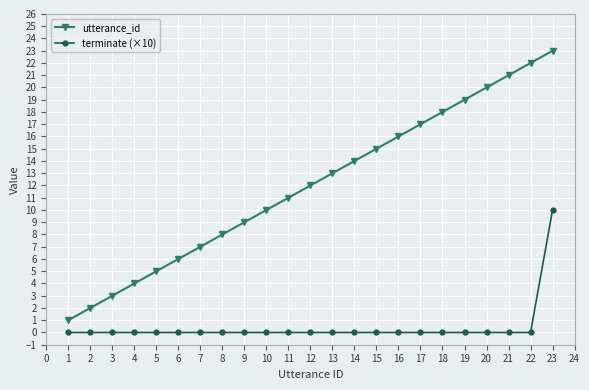

Which series changed the most between 13 and 16?

utterance_id